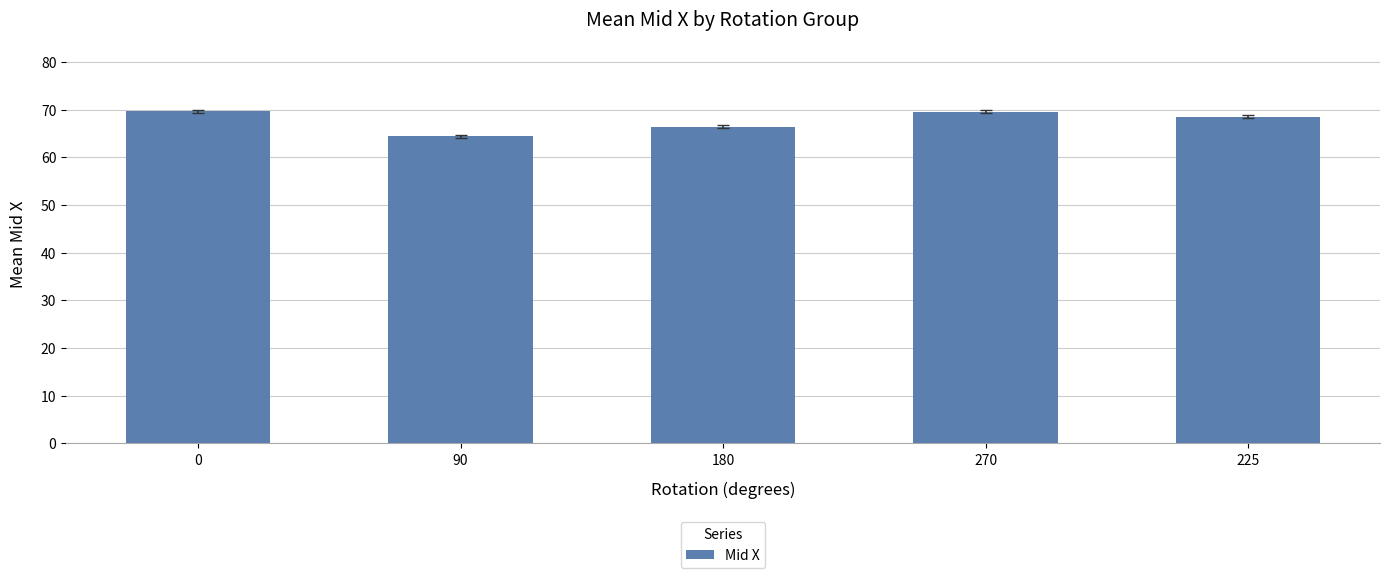

What position from the right is 270?

2